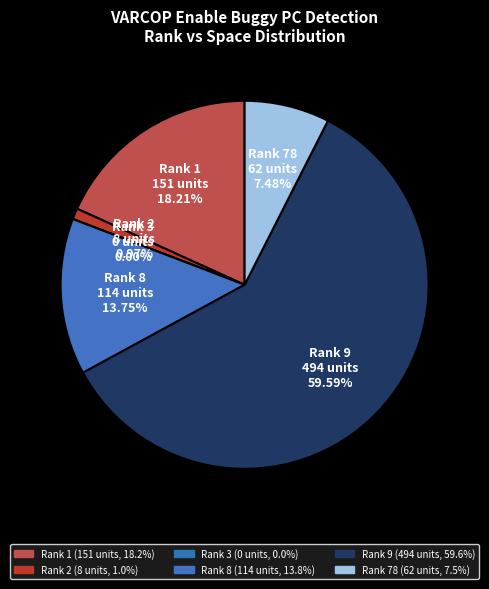

True or false: Rank 3 accounts for 7% of the total.

False